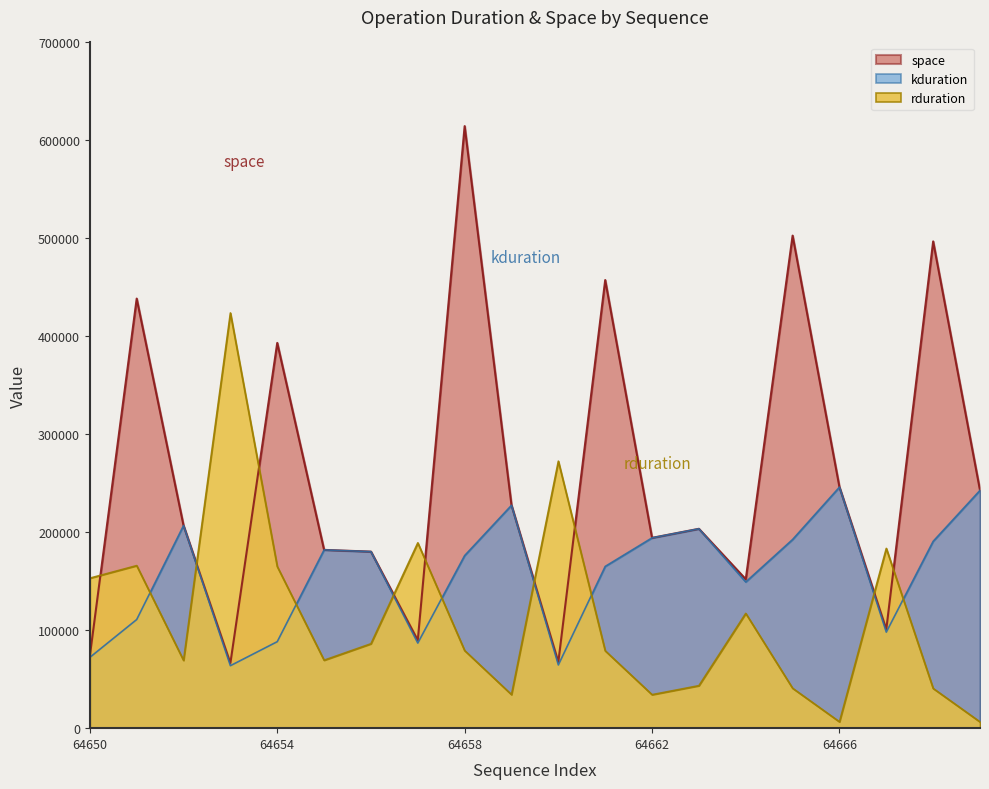

Which series has the largest total across all categories?

space